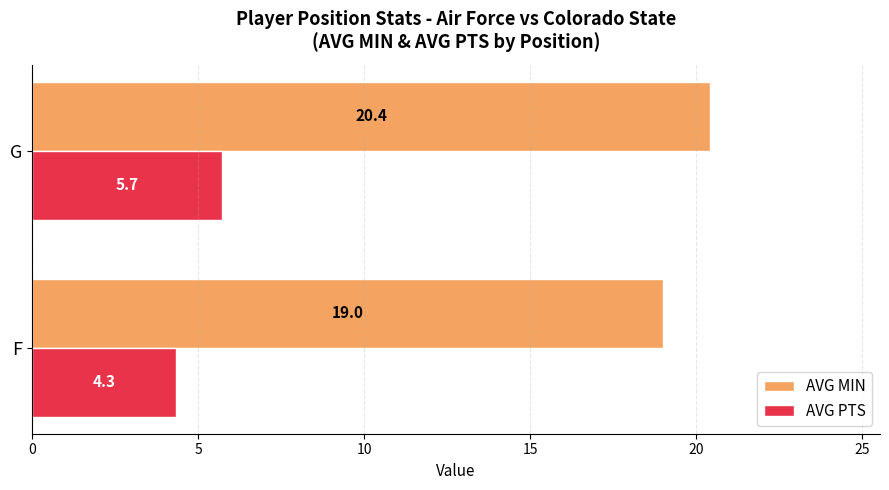

Is it true that AVG PTS equals 4.3 at F?

True